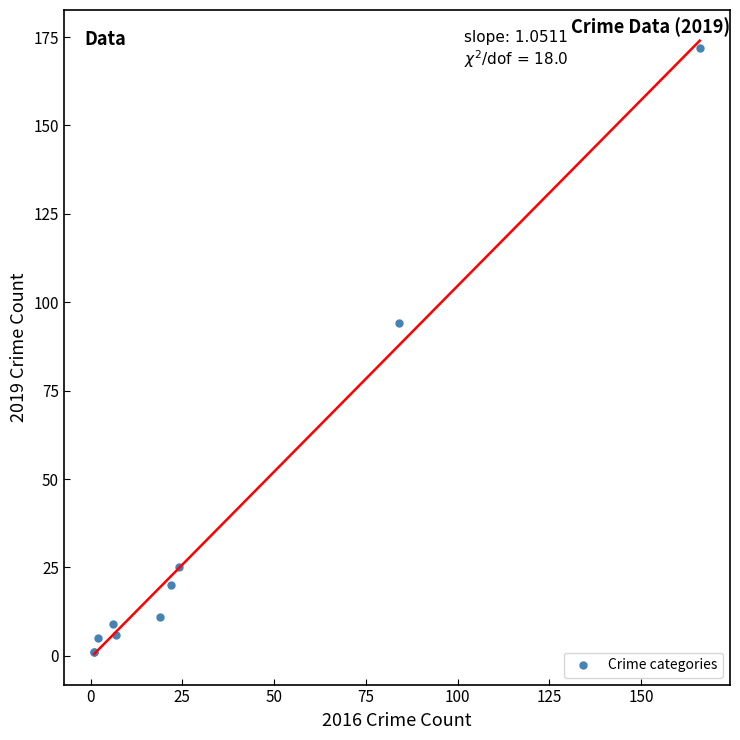

What Y value in the scatter plot is closest to 86?

94